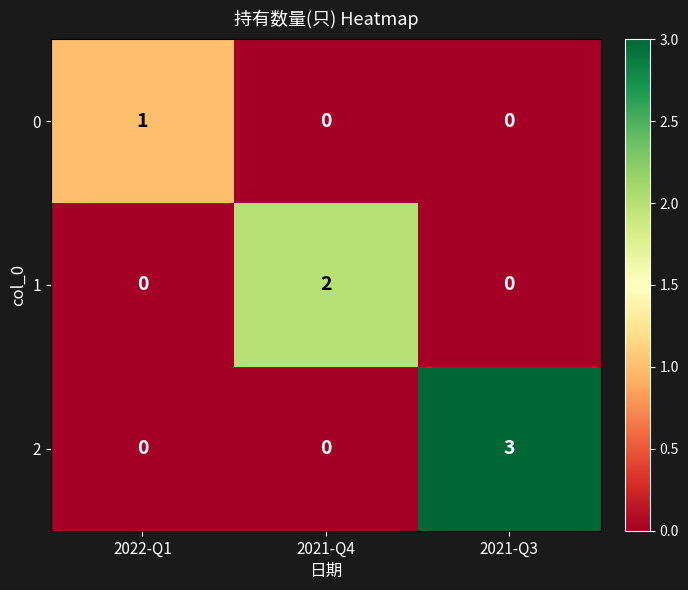

Which series has the largest total across all categories?

2